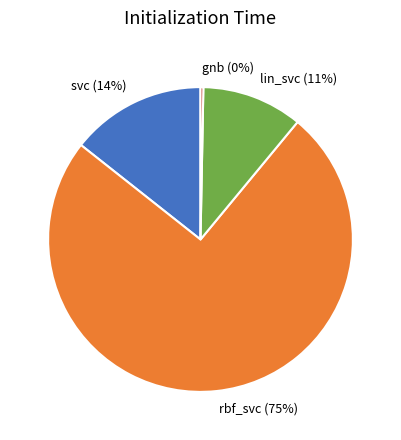

Is the sum of rbf_svc and svc greater than half?

Yes